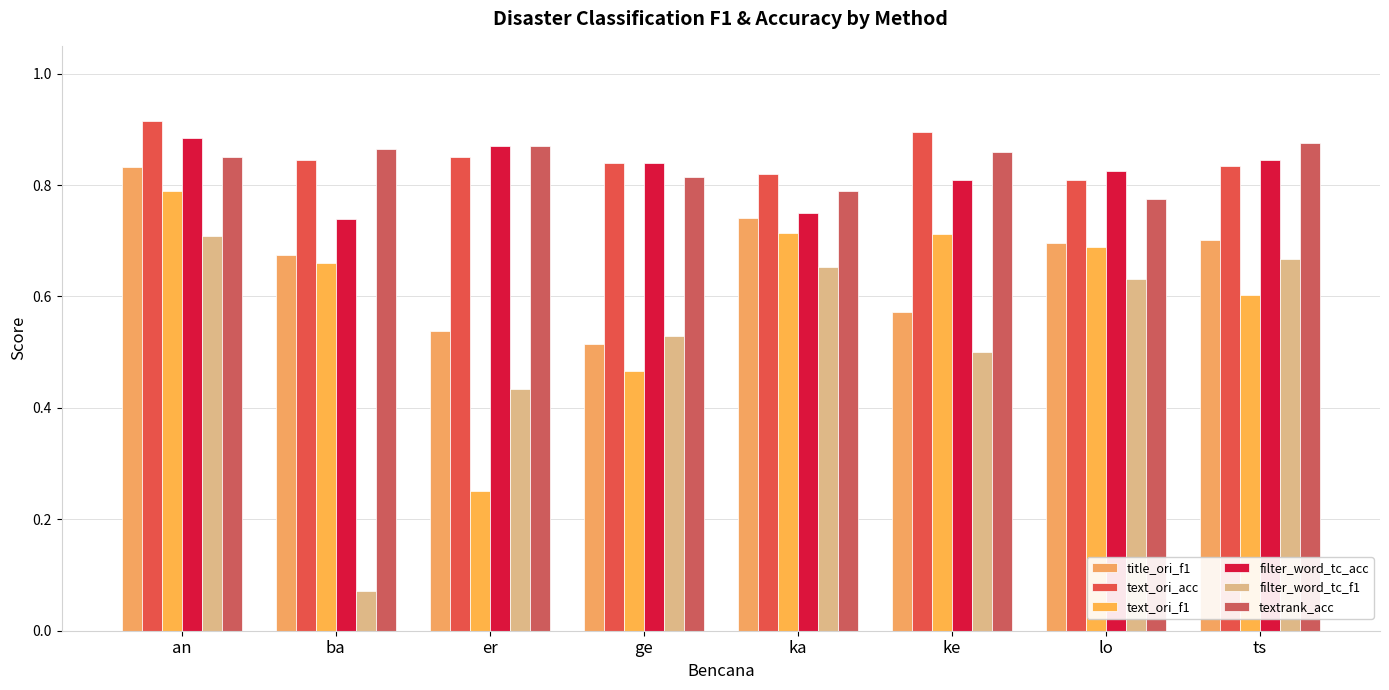

Are the bars grouped side by side (vs. stacked)?

Yes